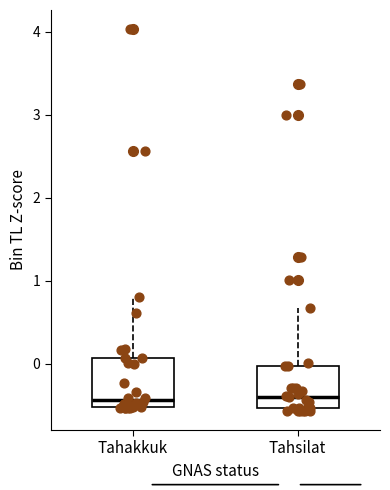

Reading left to right, read every box against the y-axis: the position of its median line, the range the box covers, and the ends of its whiskers. The values are not printed on the chart, so give them approximately, as read against the axis.

Tahakkuk: median -0.4, box -0.5 to 0.1, whiskers -0.5 to 0.8
Tahsilat: median -0.4, box -0.5 to 0.0, whiskers -0.6 to 0.7